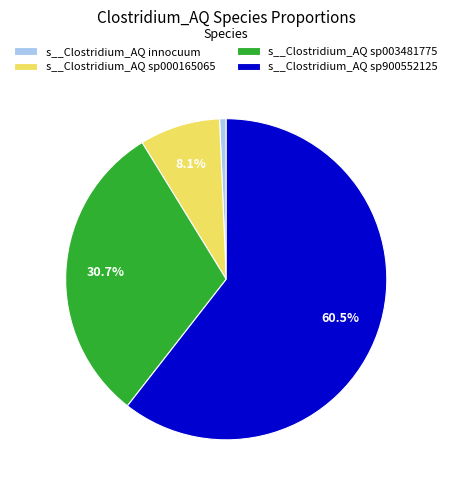

Rank the categories by value from highest to lowest.

s__Clostridium_AQ sp900552125, s__Clostridium_AQ sp003481775, s__Clostridium_AQ sp000165065, s__Clostridium_AQ innocuum